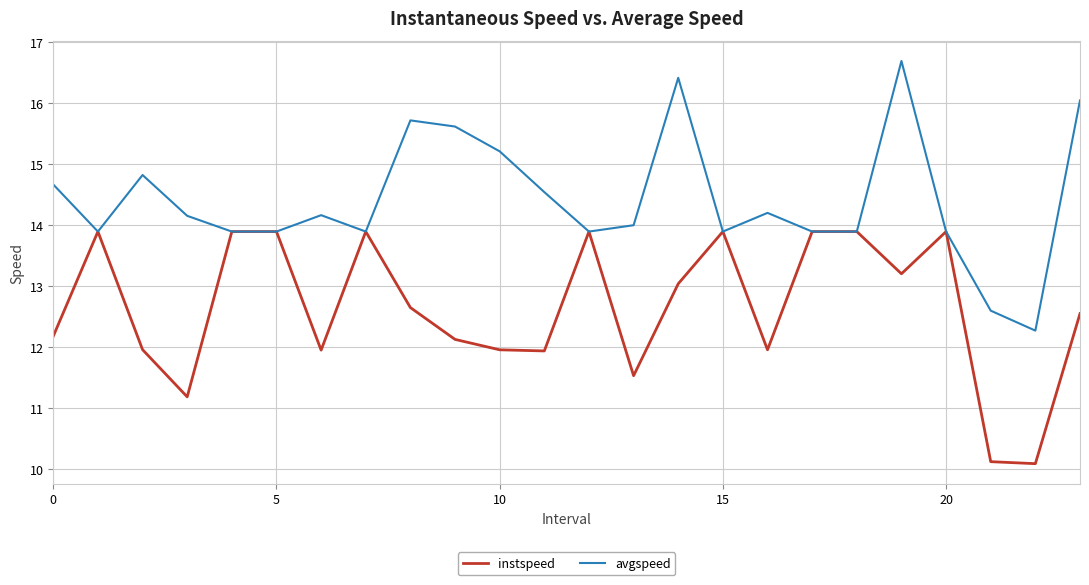

What is the highest value of the instspeed series?

13.9